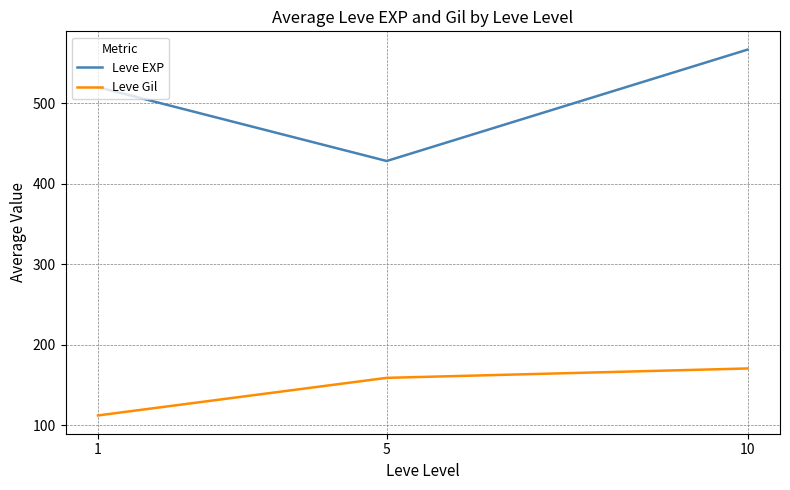

Count the number of categories in the chart.

3